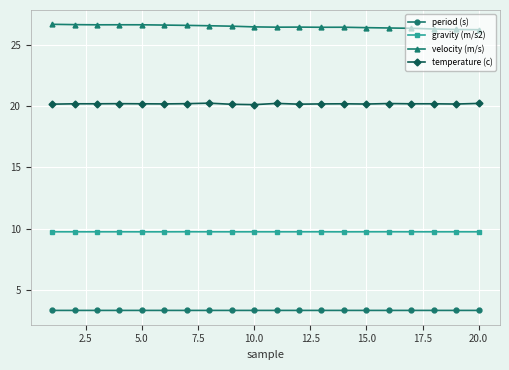

Which series has the largest total across all categories?

velocity (m/s)